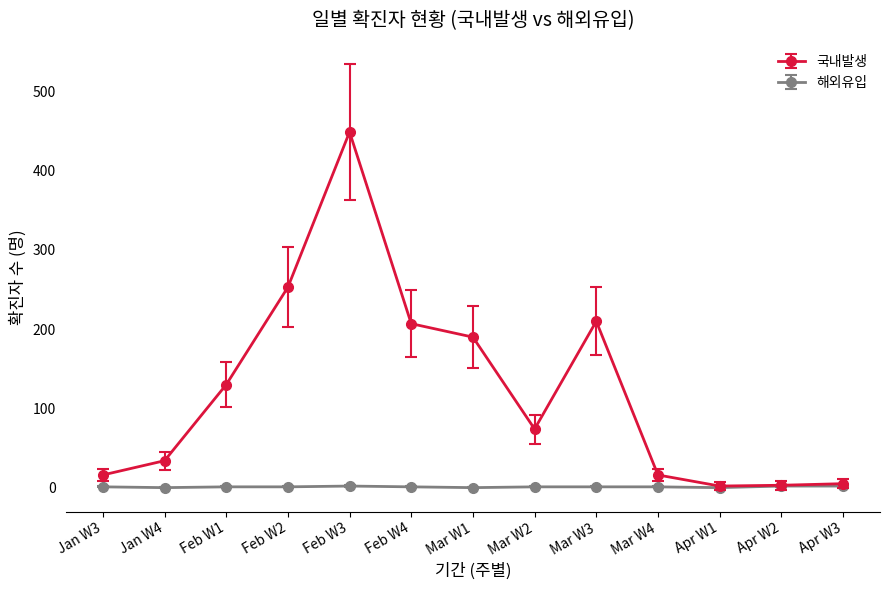

Which series has the largest range (max minus min)?

국내발생